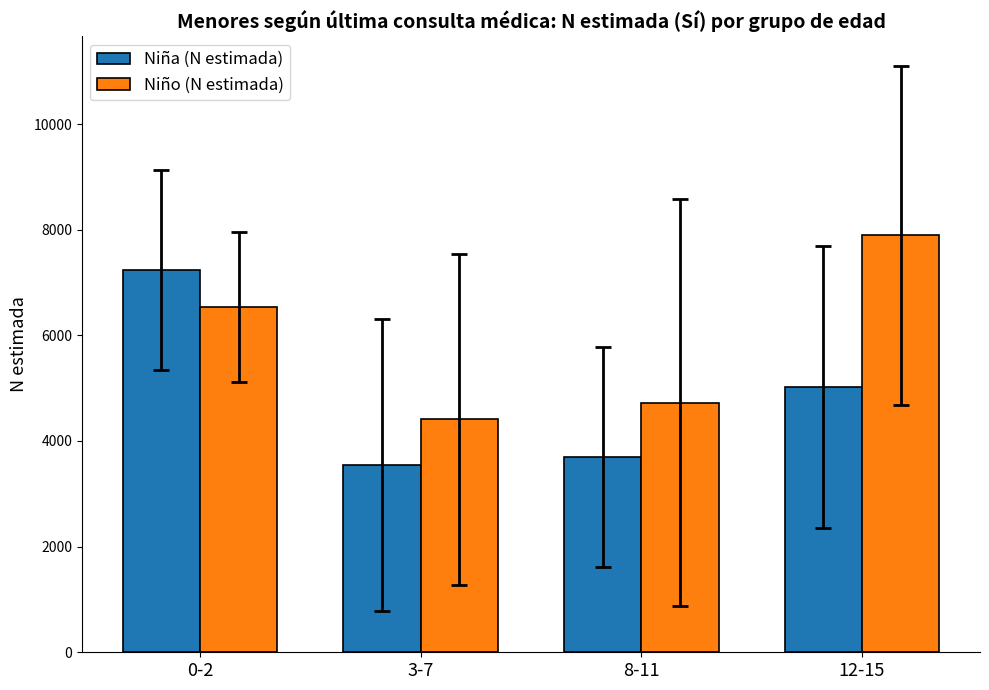

Rank the categories by Niña (N estimada) value from lowest to highest.

3-7, 8-11, 12-15, 0-2